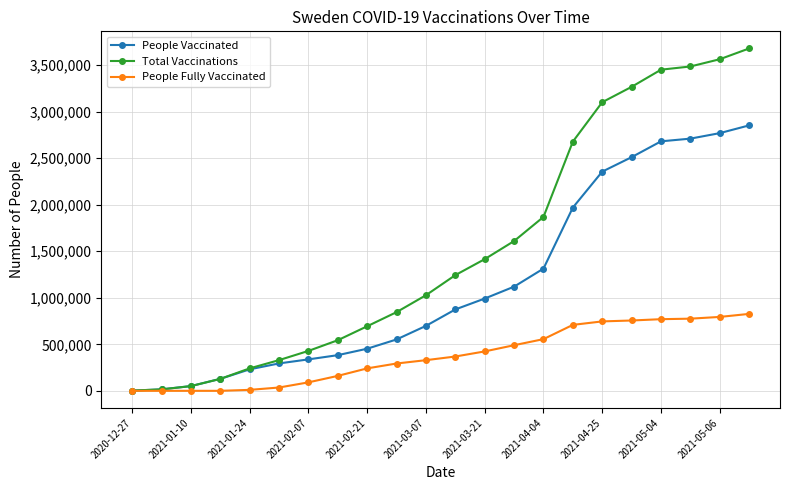

Rank the series by their average value, from lowest to highest.

People Fully Vaccinated, People Vaccinated, Total Vaccinations